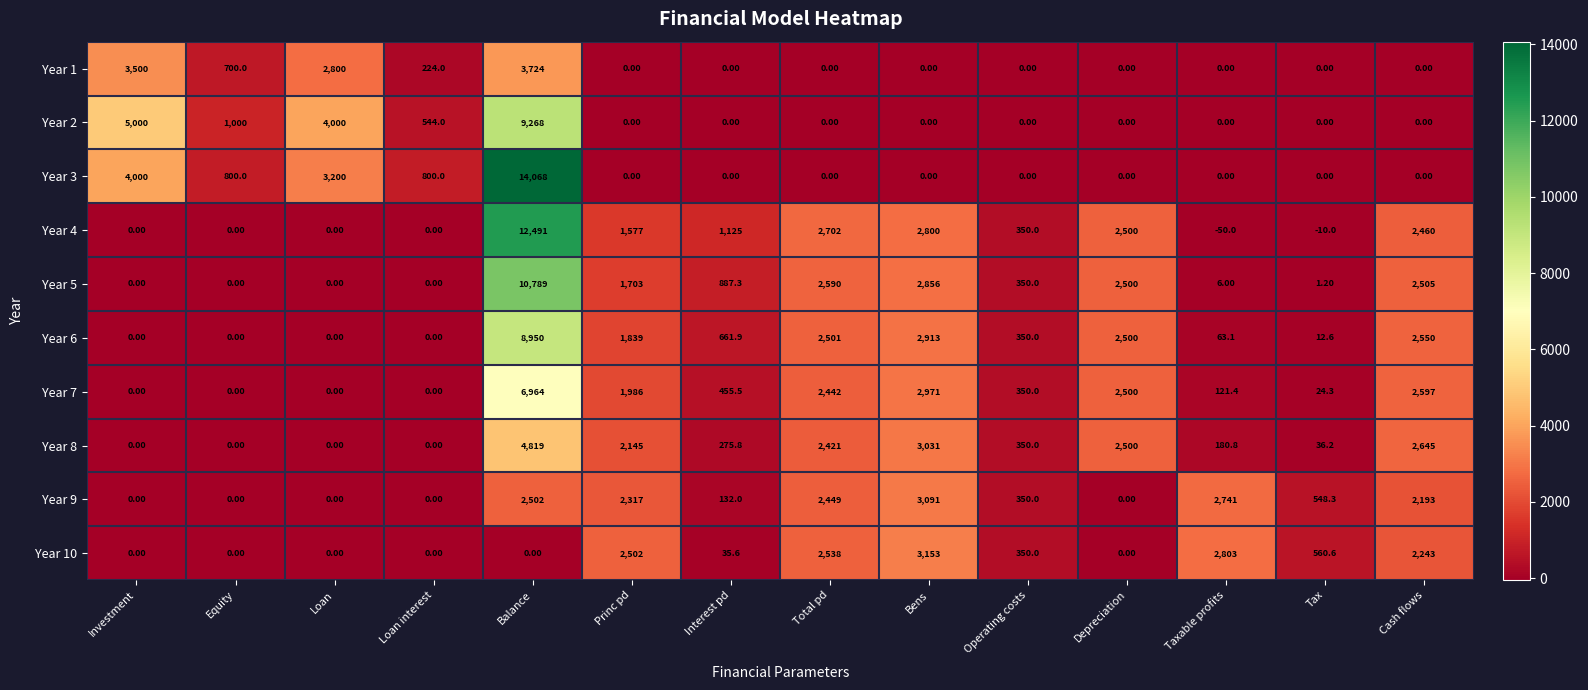

Which series has the largest range (max minus min)?

Year 3